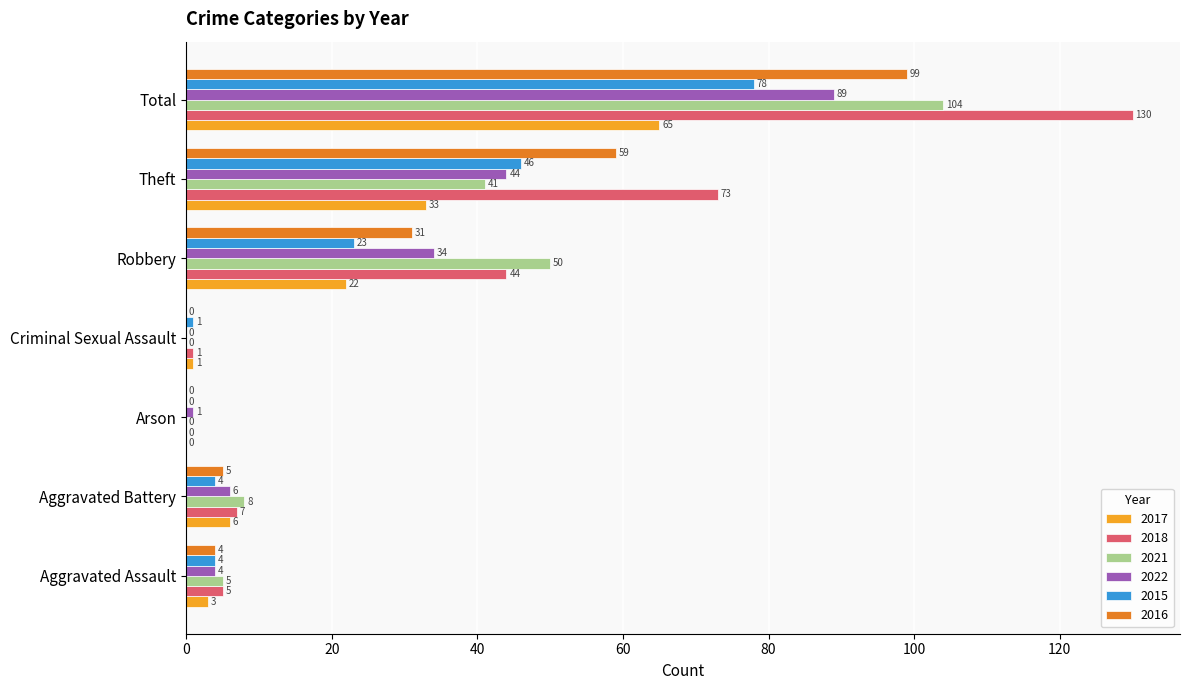

What is the total value across all series at Criminal Sexual Assault?

3